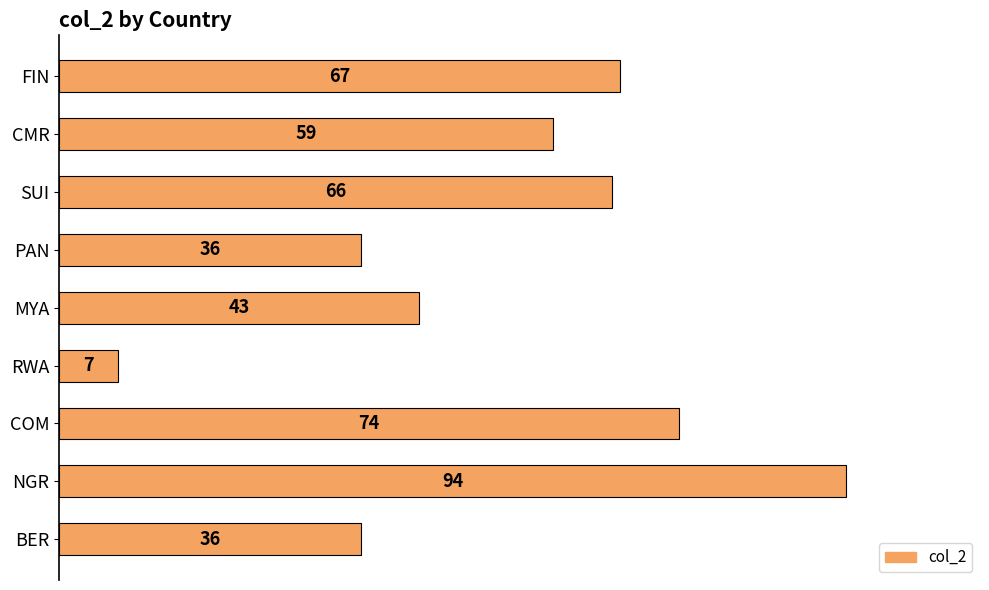

Reading top to bottom, transcribe all the data shown in this chart.

FIN=67	CMR=59	SUI=66	PAN=36	MYA=43	RWA=7	COM=74	NGR=94	BER=36